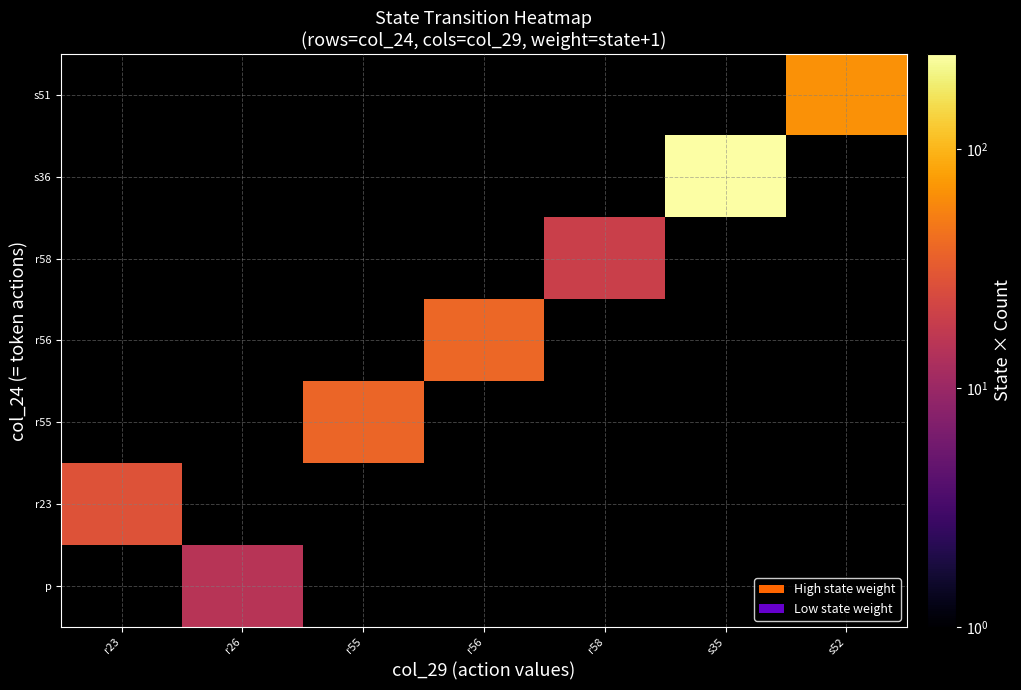

Which has a higher value, s52 or s35?

s35